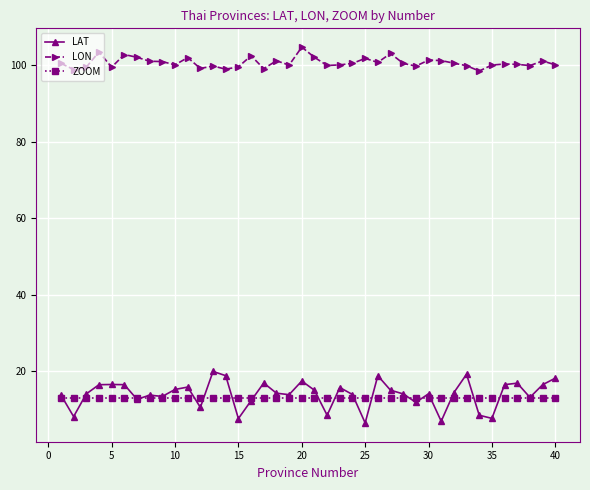

True or false: LAT and LON cross at least once.

False